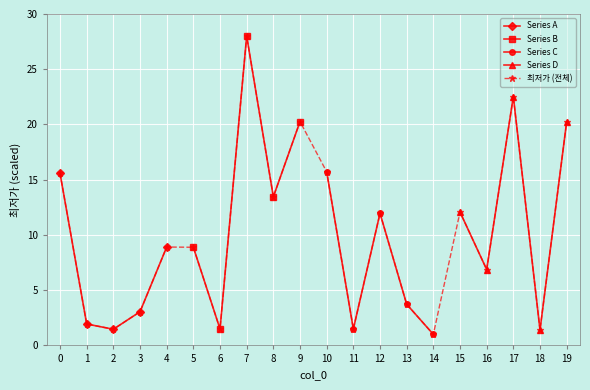

Rank the categories by value from highest to lowest.

7, 17, 9, 19, 10, 0, 8, 15, 12, 4, 5, 16, 13, 3, 1, 6, 11, 2, 18, 14